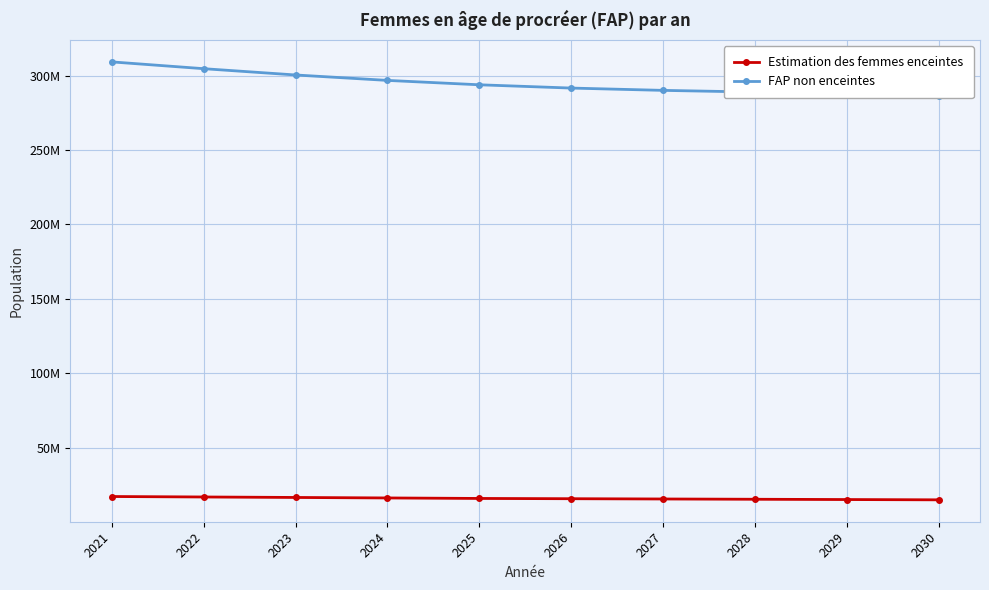

Is it true that Estimation des femmes enceintes equals 5086335.3 at 2024?

False